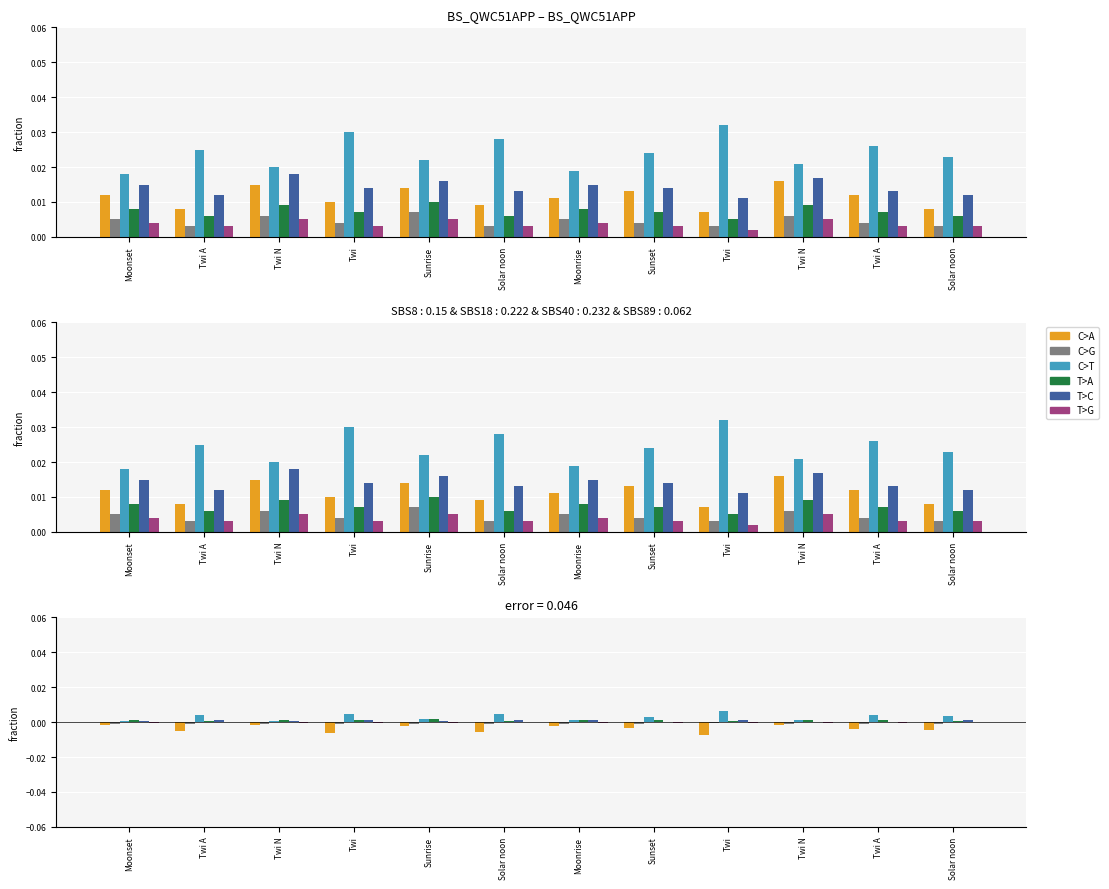

At which category is the sum across all series the highest?

Sunrise